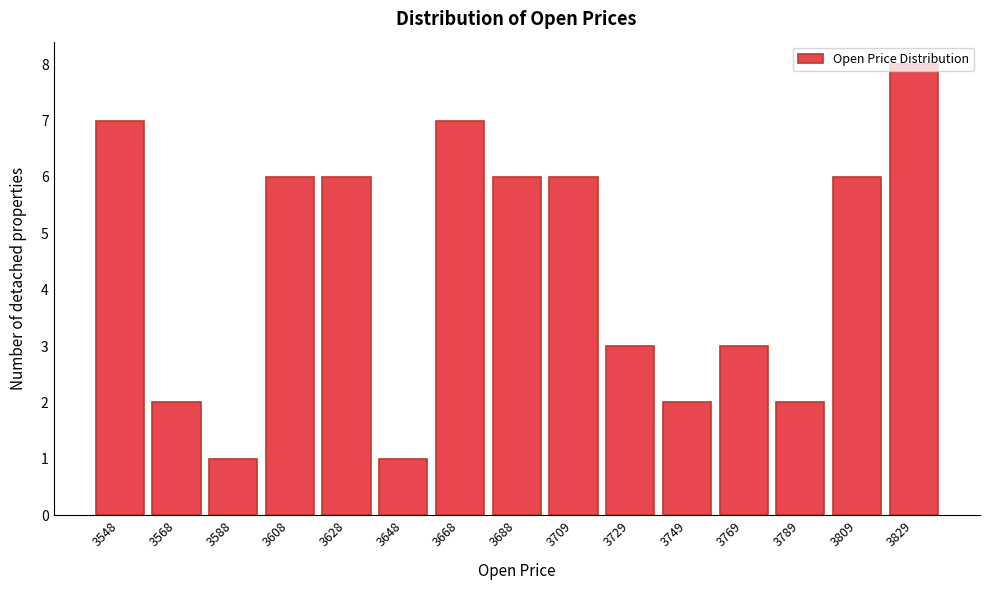

The value at 3668 is 11. True or false?

False